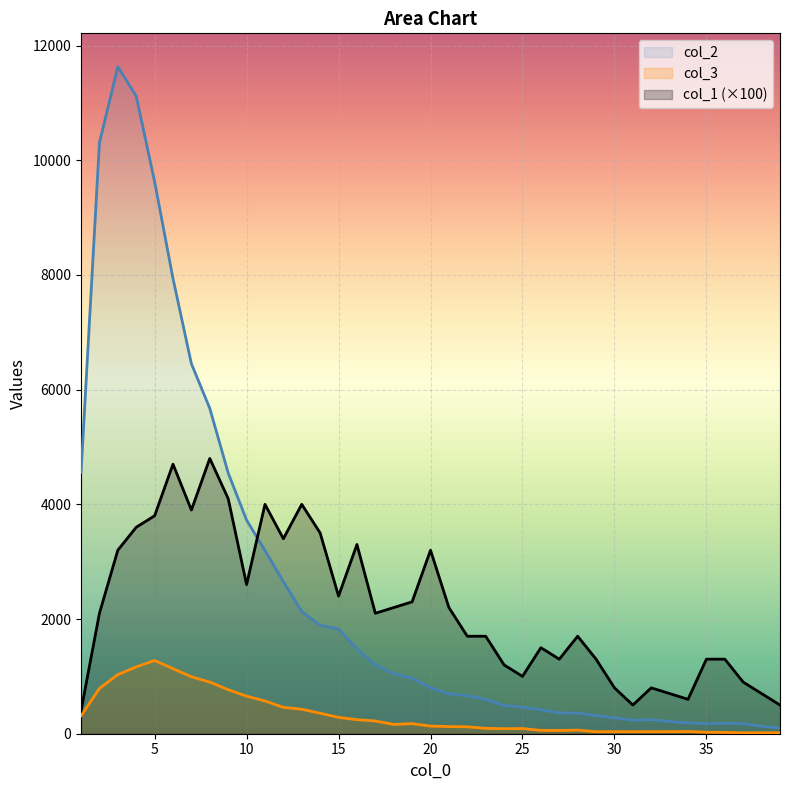

Is the value of col_3 at 30 greater than the value of col_2 at 24?

Yes